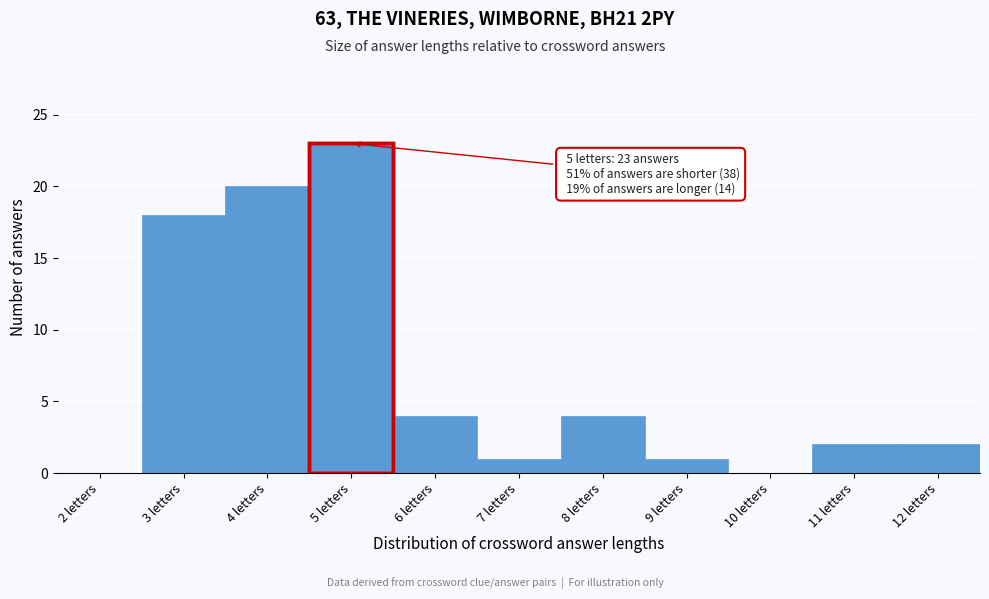

Reading left to right, list all the values displayed in this chart.

2 letters=0	3 letters=18	4 letters=20	5 letters=23	6 letters=4	7 letters=1	8 letters=4	9 letters=1	10 letters=0	11 letters=2	12 letters=2